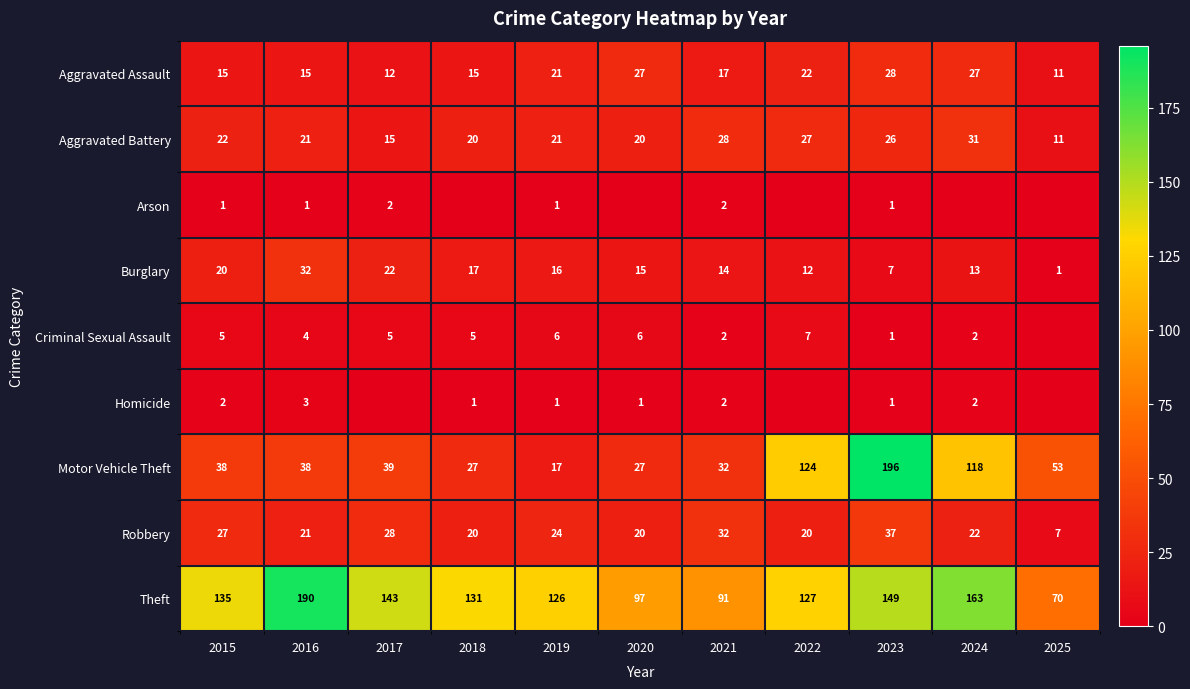

Is it true that Theft equals 135 at 2015?

True